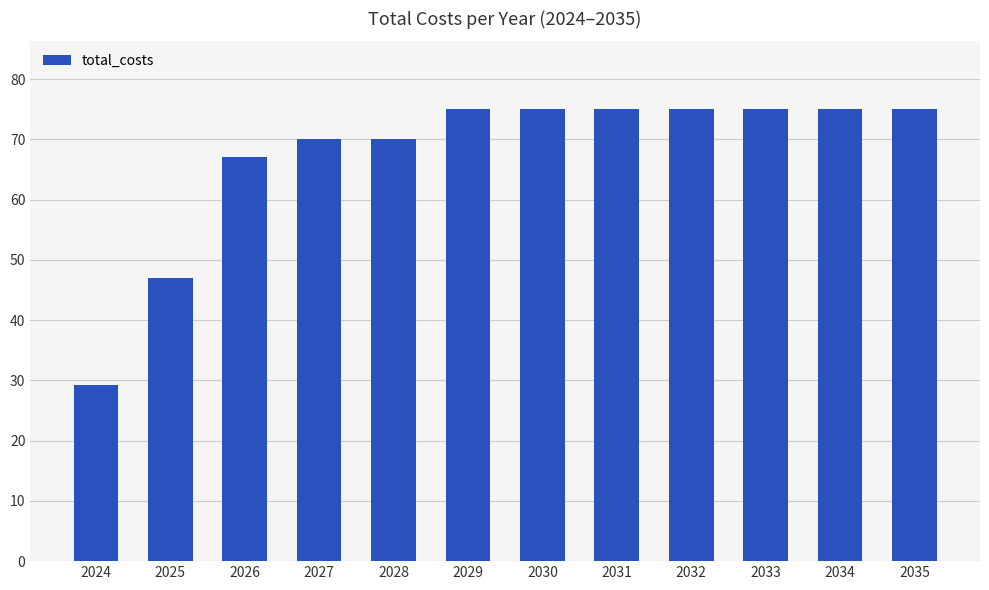

What is the change in value from 2025 to 2029?

+28.0